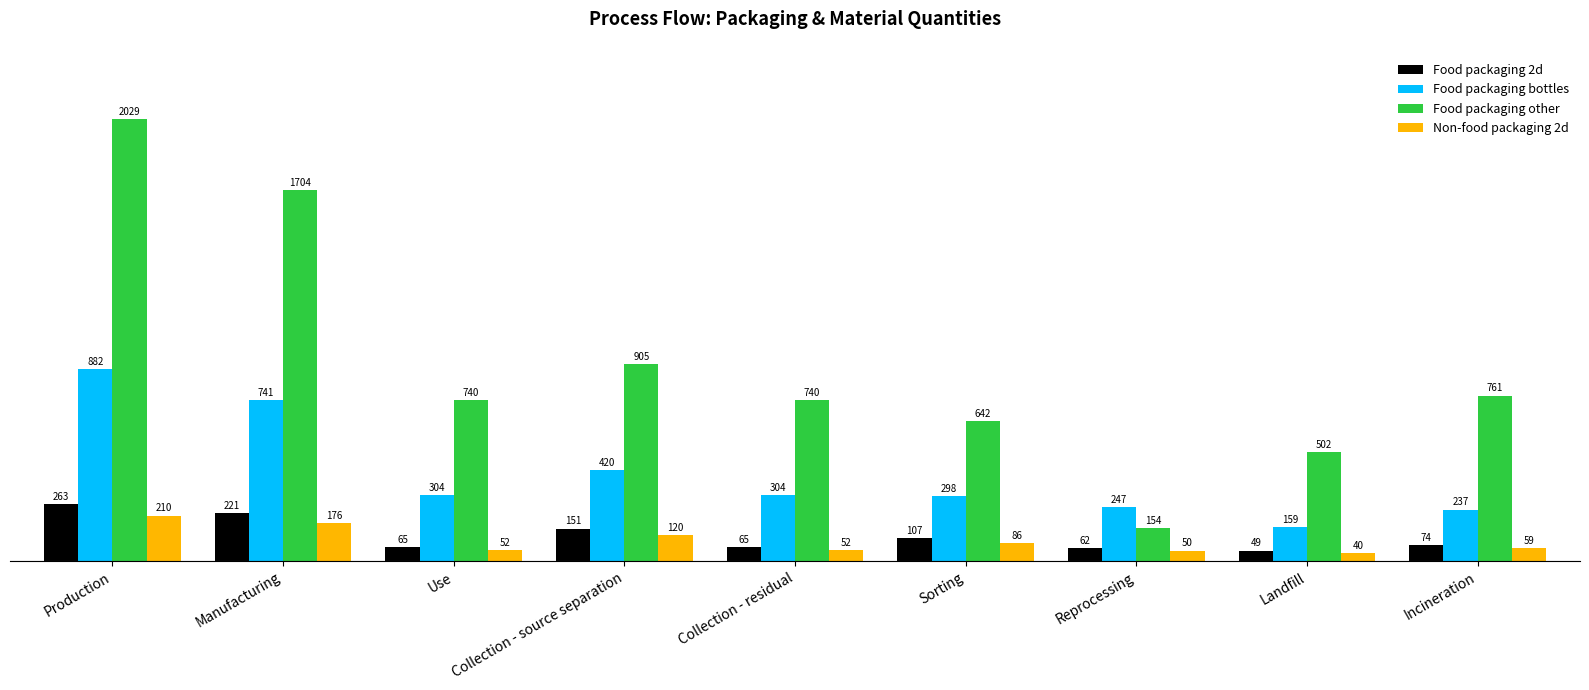

What is the difference between the second highest and second lowest values in the Food packaging other series?

1202.0